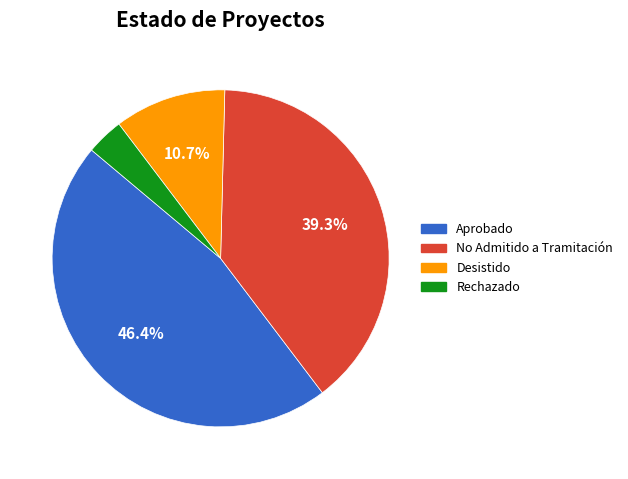

Does any single category account for the majority?

No